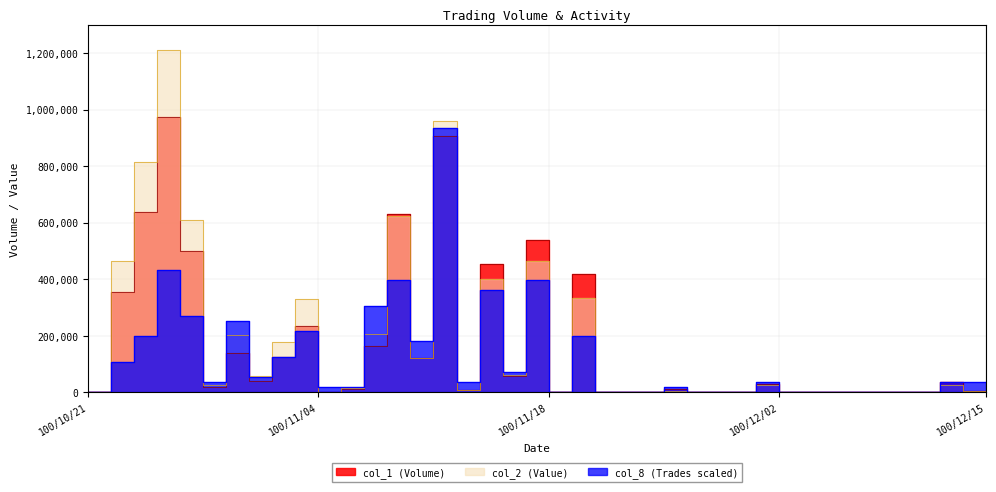

What value does the col_1 (Volume) series have at 100/11/10?

632000